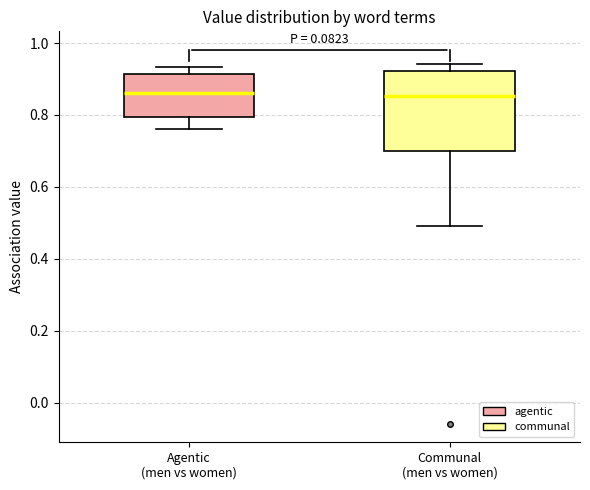

Reading left to right, read every box against the y-axis: the position of its median line, the range the box covers, and the ends of its whiskers. The values are not printed on the chart, so give them approximately, as read against the axis.

Agentic (men vs women): median 0.86, box 0.80 to 0.92, whiskers 0.76 to 0.94
Communal (men vs women): median 0.86, box 0.70 to 0.92, whiskers 0.50 to 0.94